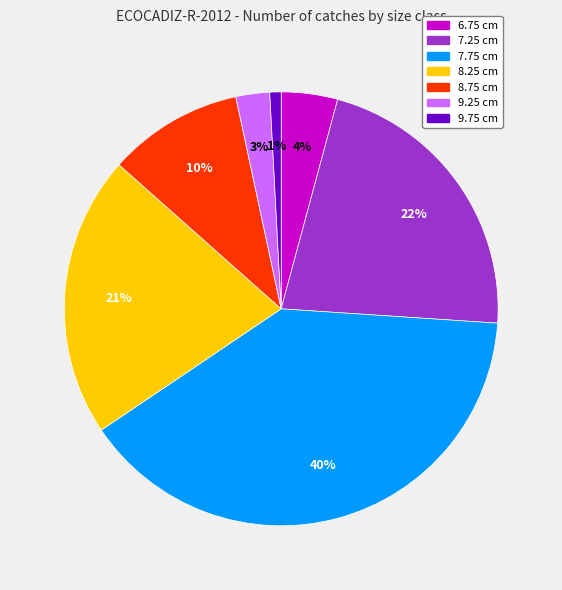

The 8.75 cm slice represents 5% of the pie. True or false?

False